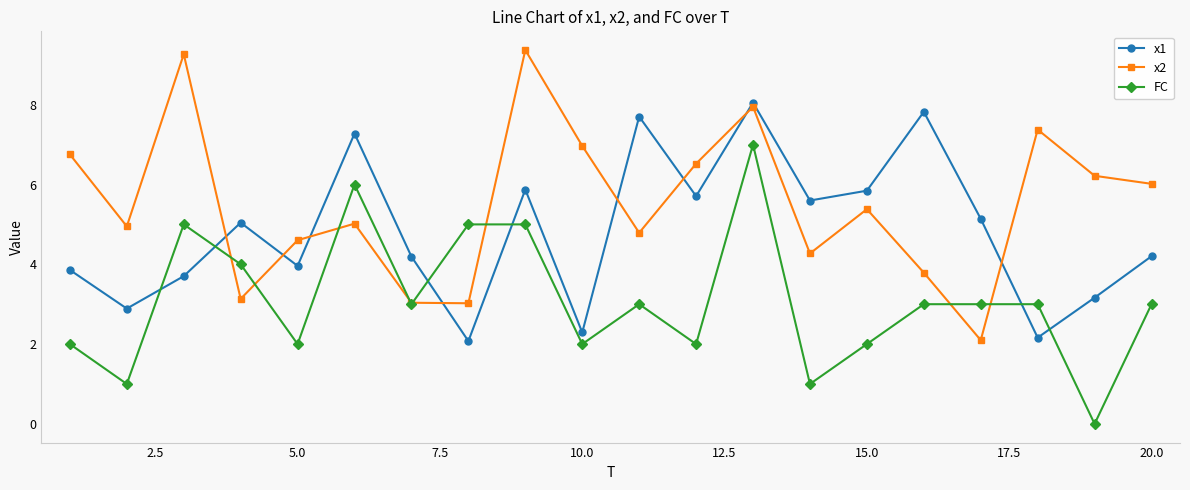

What are all the series names shown in the legend?

x1, x2, FC